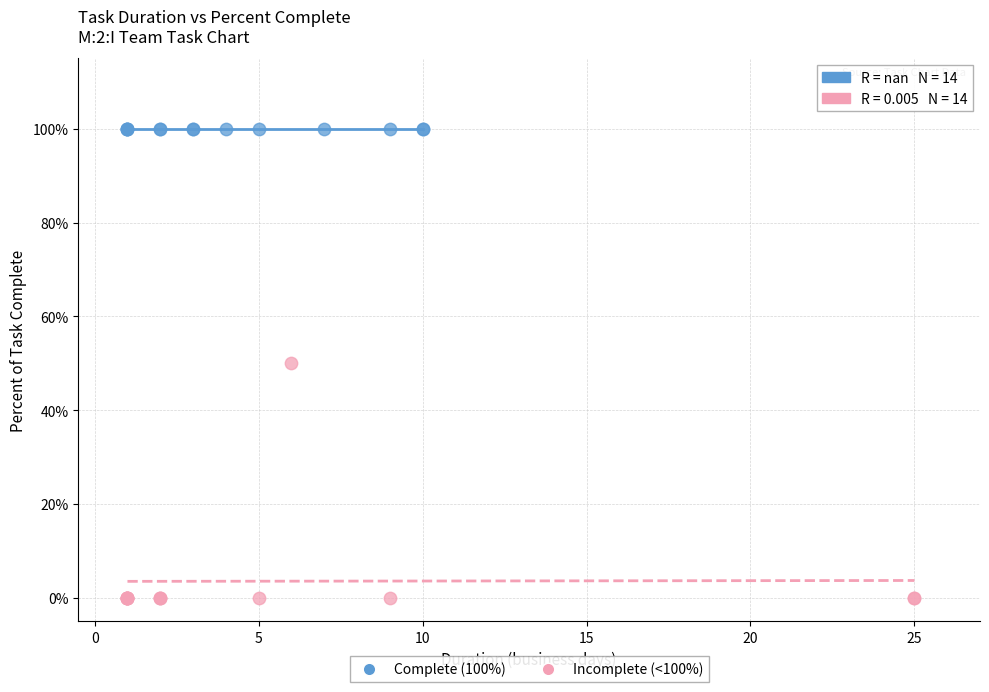

Which series reaches the minimum Y coordinate?

Incomplete (<100%)